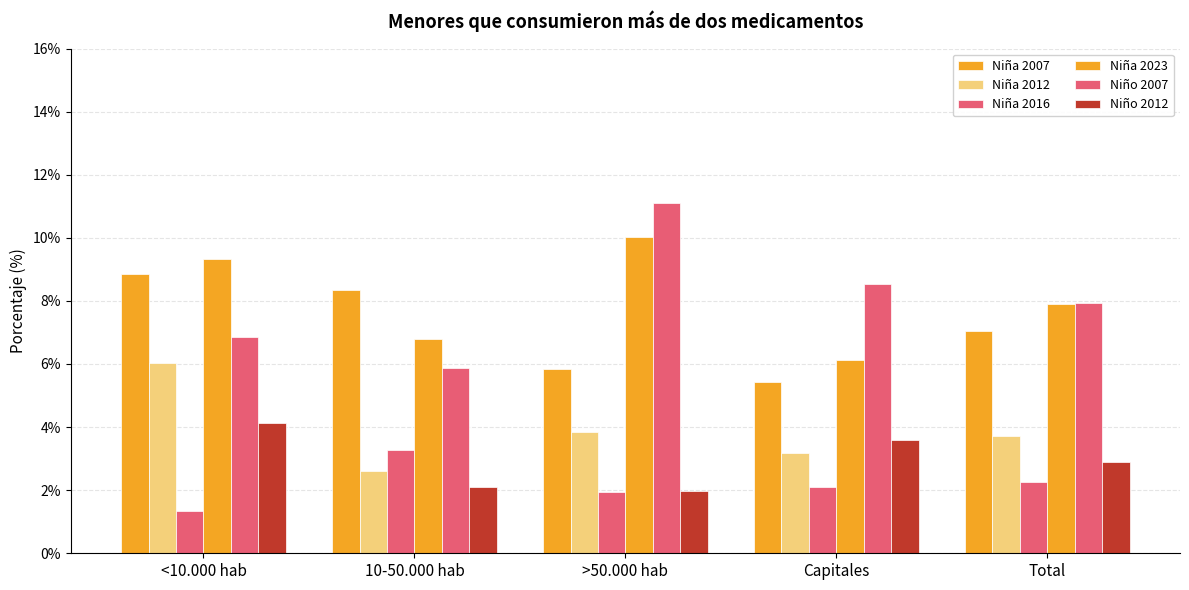

Count the number of data series in this chart.

6